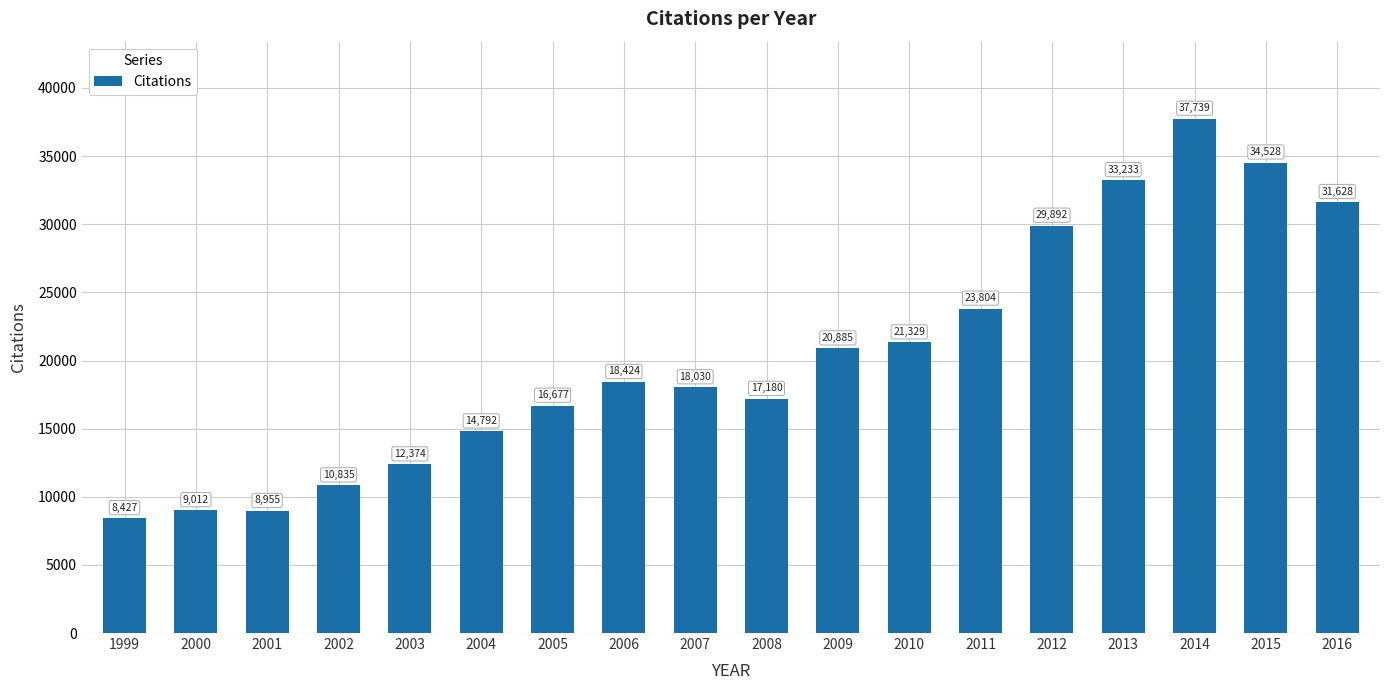

Count the number of categories in the chart.

18